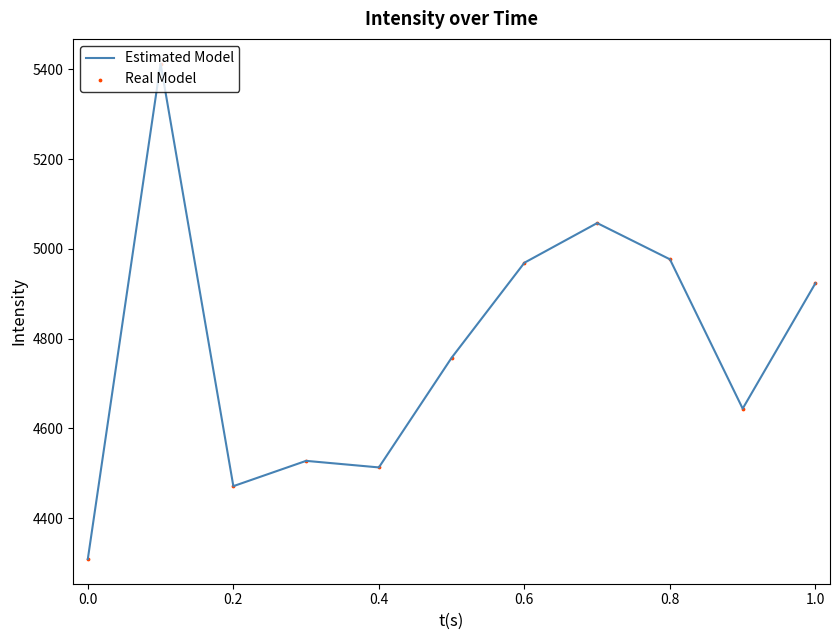

What is the greatest value displayed?

5412.5